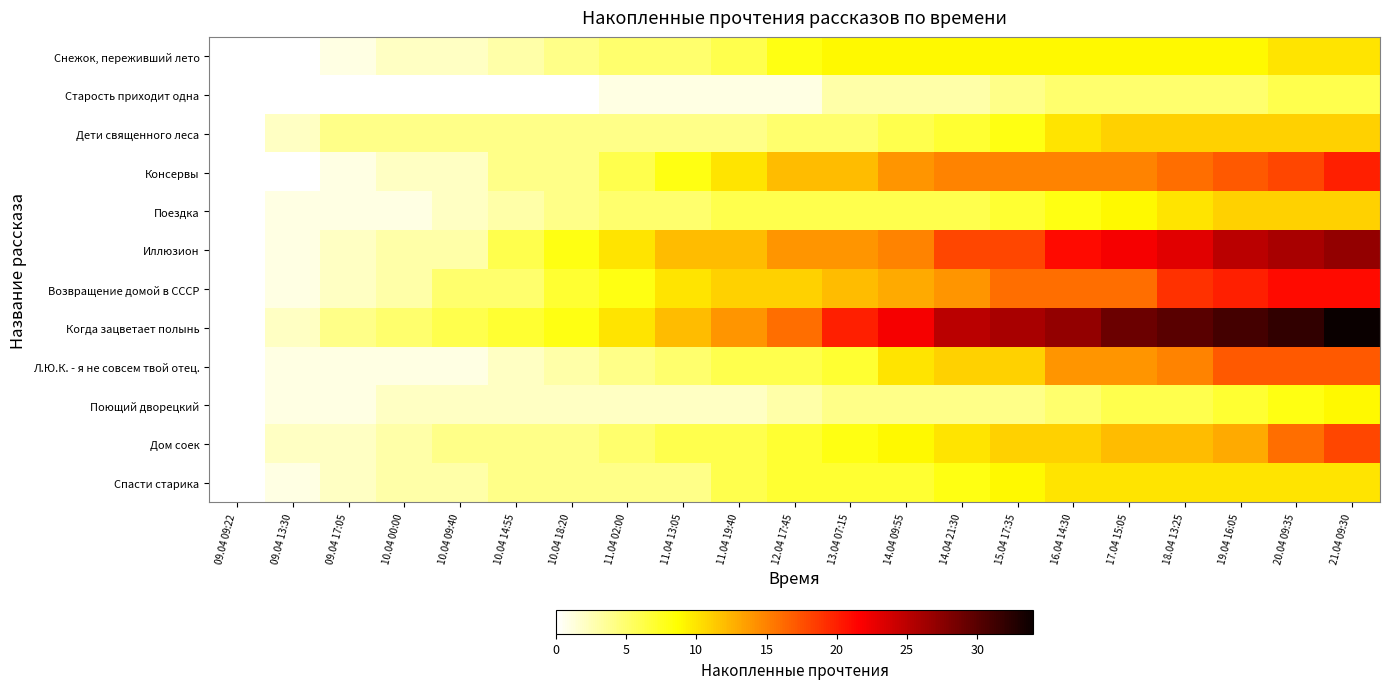

At how many categories does at least one series exceed 10?

13